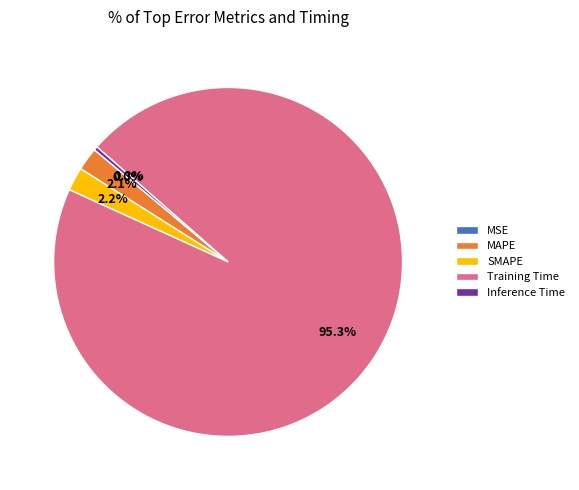

Is it true that SMAPE is 2% of the pie?

True